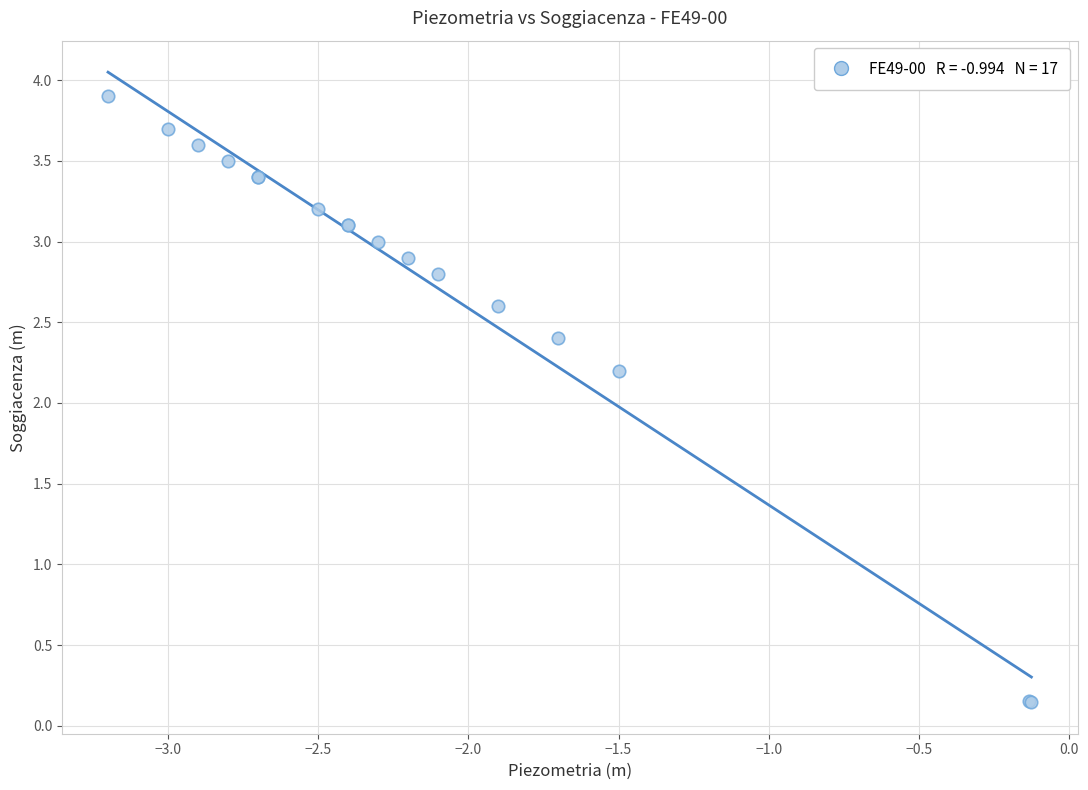

What Y value in the scatter plot is closest to 2?

2.2